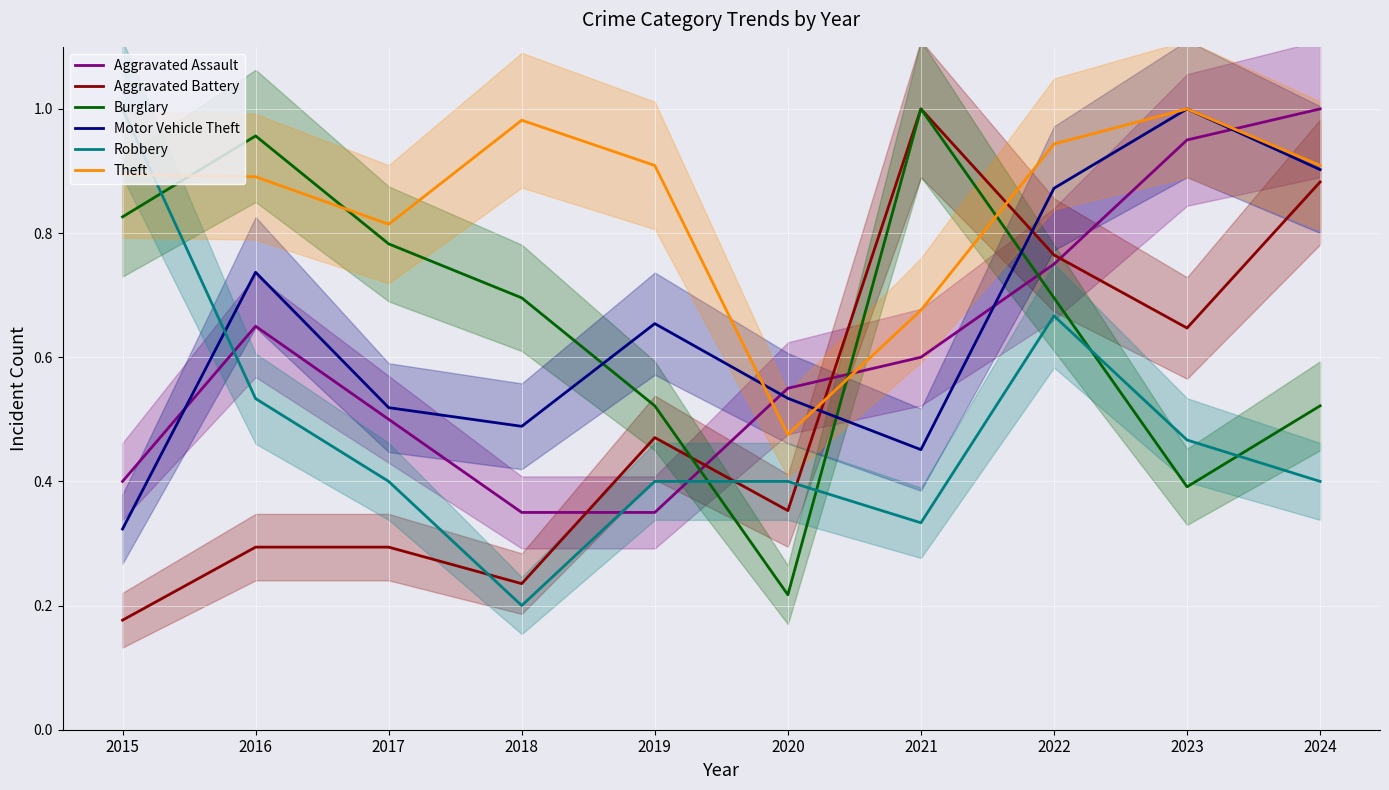

True or false: Aggravated Battery has a value of 0.3 at 2015.

False